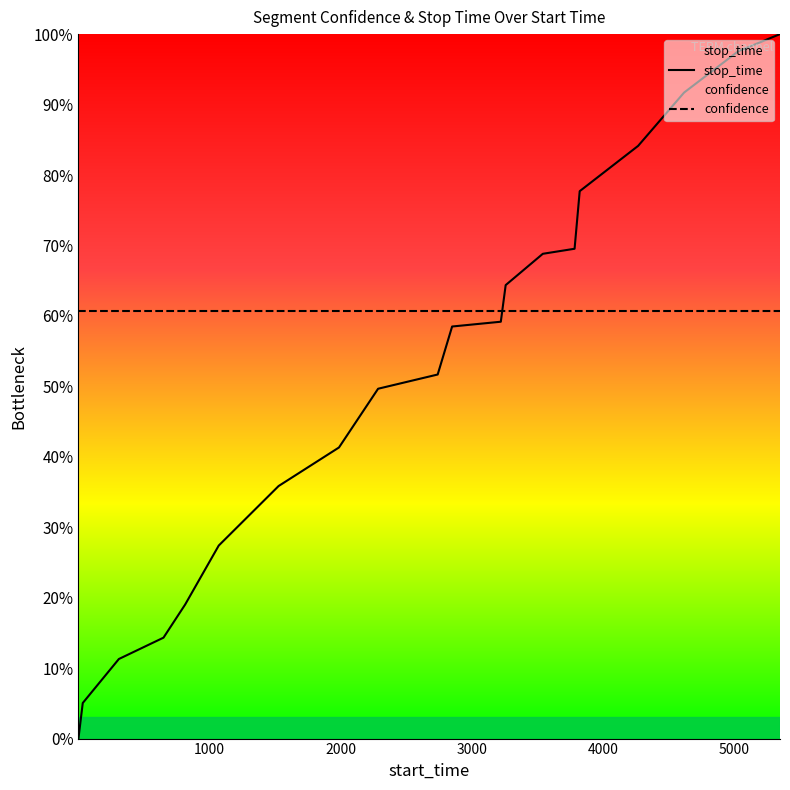

What is the value of the 11th point from the left?

58.5